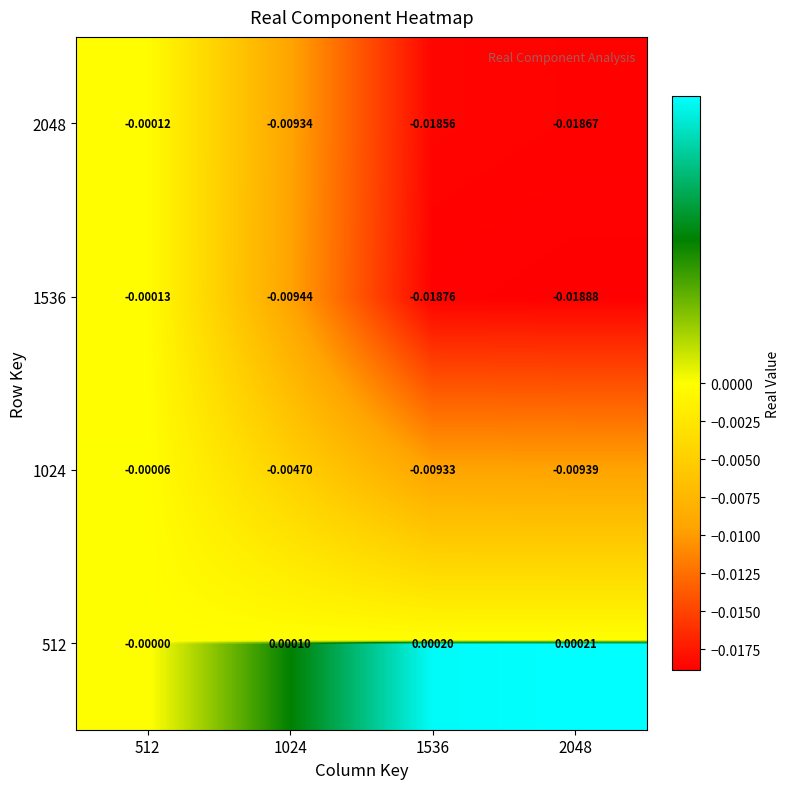

At which category does the chart reach its minimum across all series?

2048